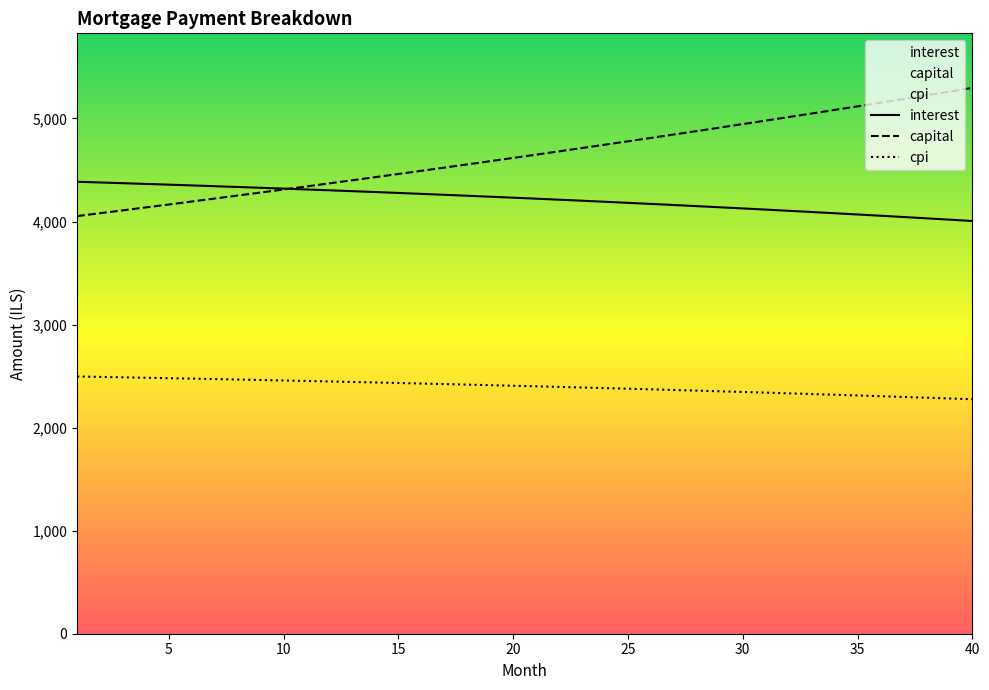

How many times do interest and capital cross each other?

1